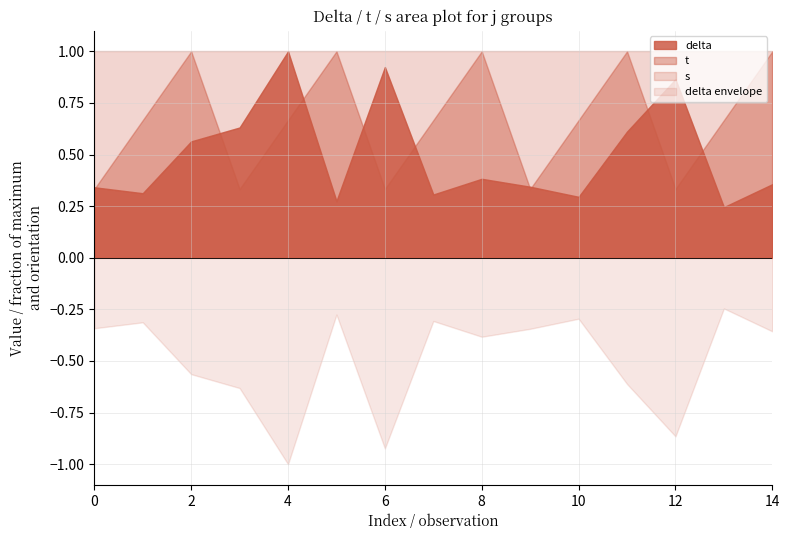

Does the chart have visible grid lines?

Yes